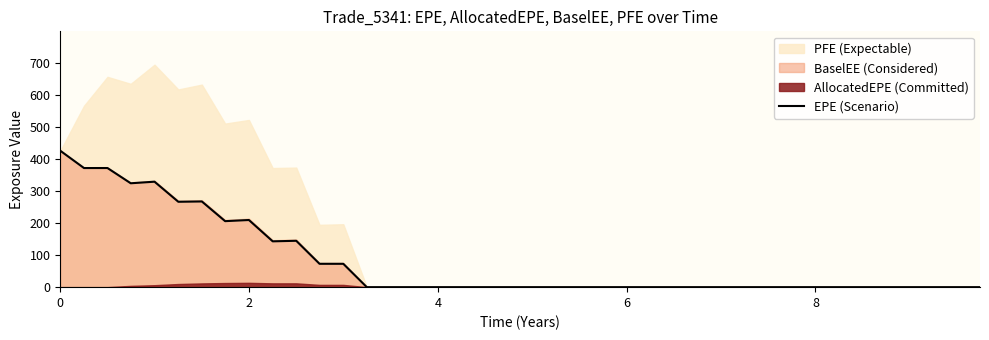

What is the maximum value for EPE (Scenario)?

426.5